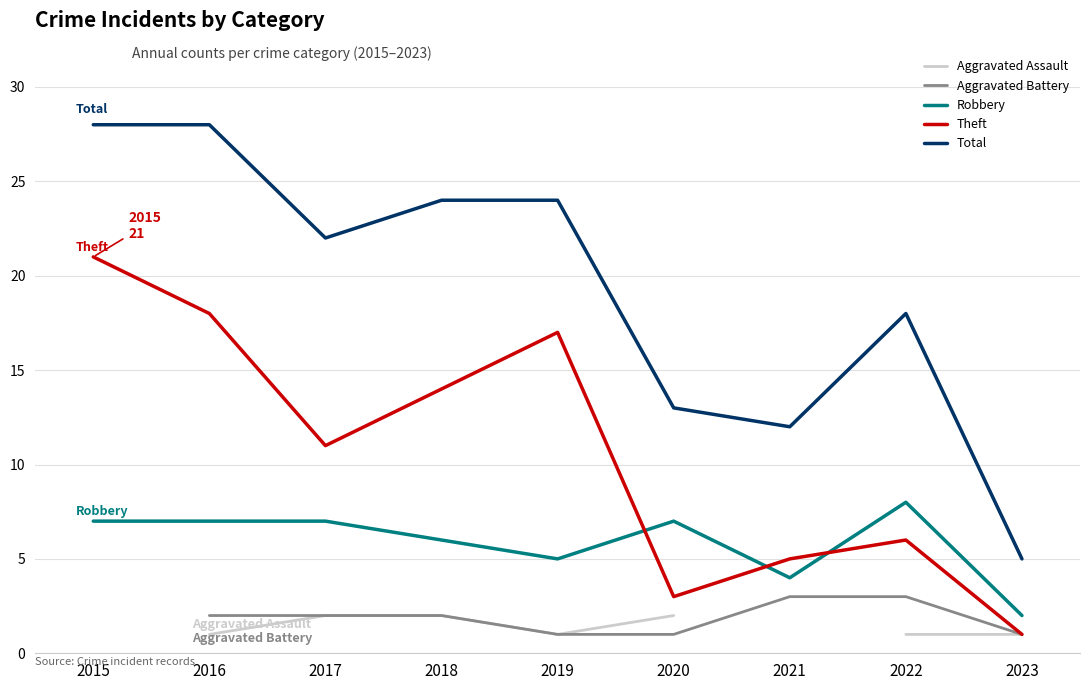

At which label does Theft first exceed 11?

2015